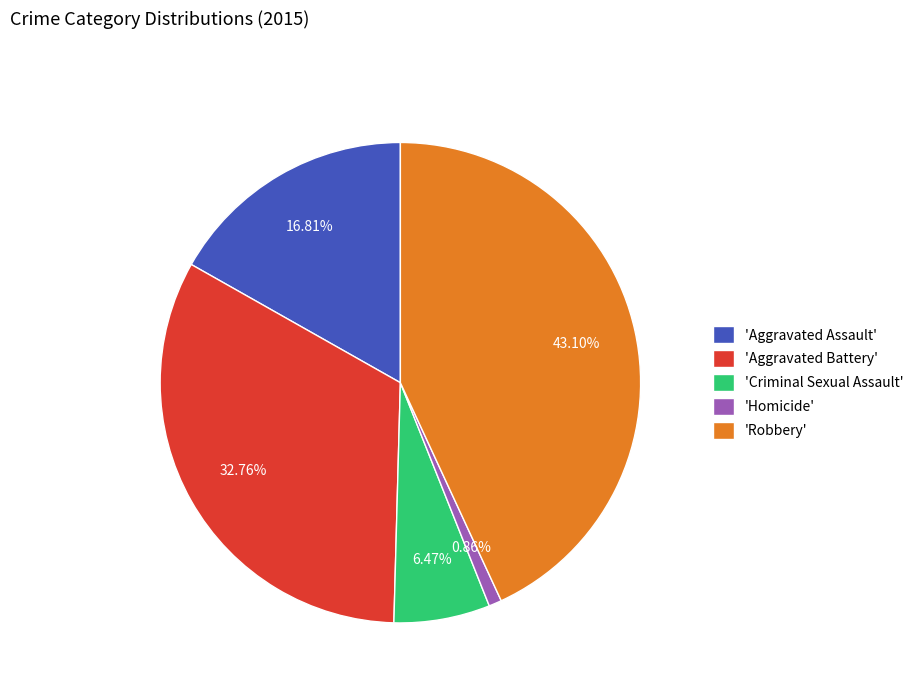

How many segments does this pie chart have?

5